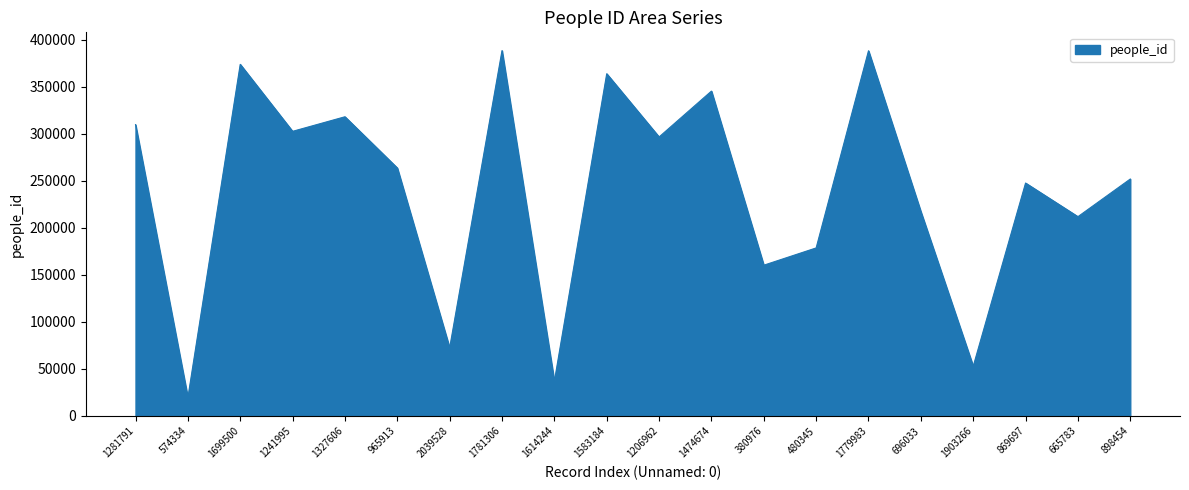

What is the difference between the values at 1281791 and 1614244?

272961